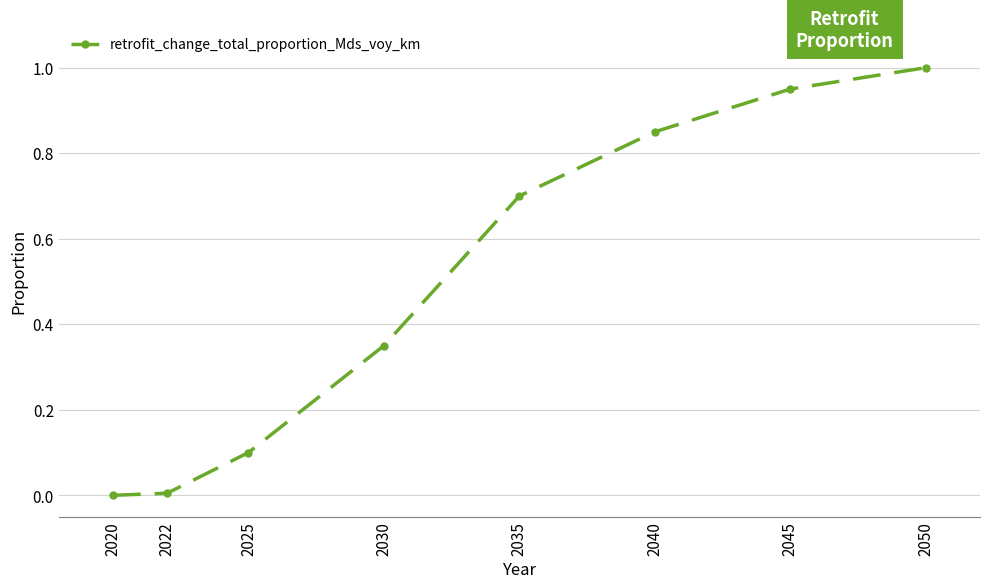

True or false: the data shows 0.0 at 2020.

True